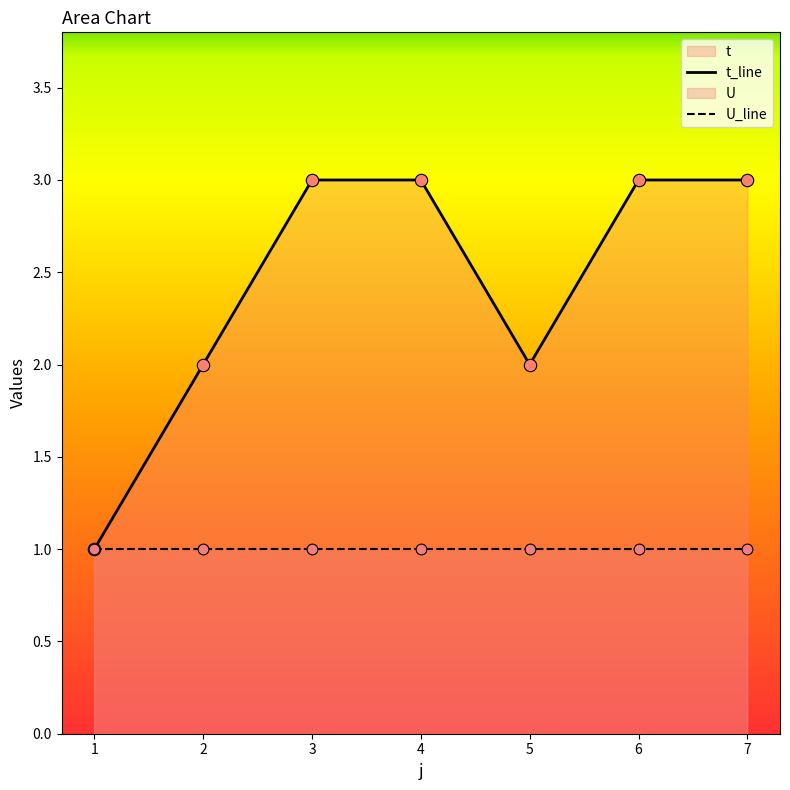

Approximately how many times larger is the value at 5 compared to 6?

0.7